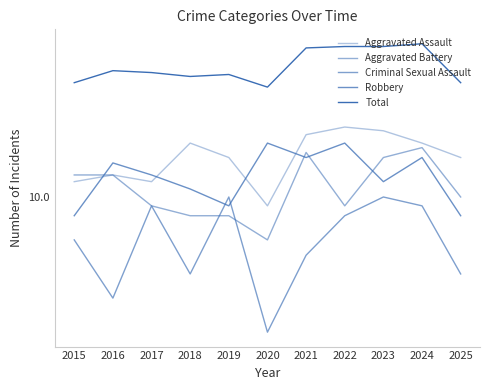

Reading left to right, transcribe all the data shown in this chart.

Aggravated Assault: 2015=12	2016=13	2017=12	2018=19	2019=16	2020=9	2021=21	2022=23	2023=22	2024=19	2025=16
Aggravated Battery: 2015=13	2016=13	2017=9	2018=8	2019=8	2020=6	2021=17	2022=9	2023=16	2024=18	2025=10
Criminal Sexual Assault: 2015=6	2016=3	2017=9	2018=4	2019=10	2020=2	2021=5	2022=8	2023=10	2024=9	2025=4
Robbery: 2015=8	2016=15	2017=13	2018=11	2019=9	2020=19	2021=16	2022=19	2023=12	2024=16	2025=8
Total: 2015=39	2016=45	2017=44	2018=42	2019=43	2020=37	2021=59	2022=60	2023=60	2024=62	2025=39